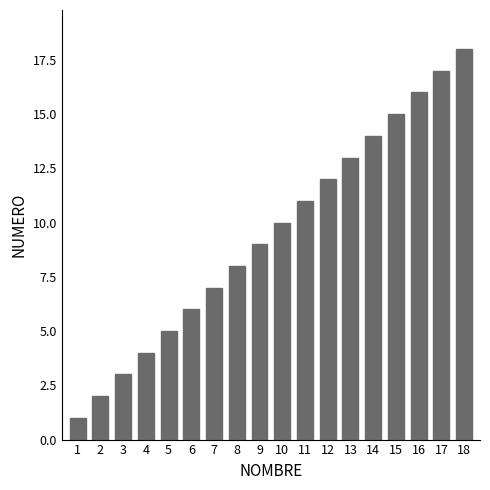

Which has a higher value, 4 or 8?

8